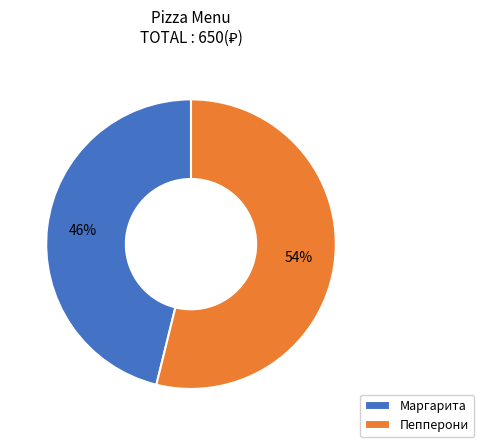

Do Маргарита and Пепперони together represent more than half of the pie?

Yes